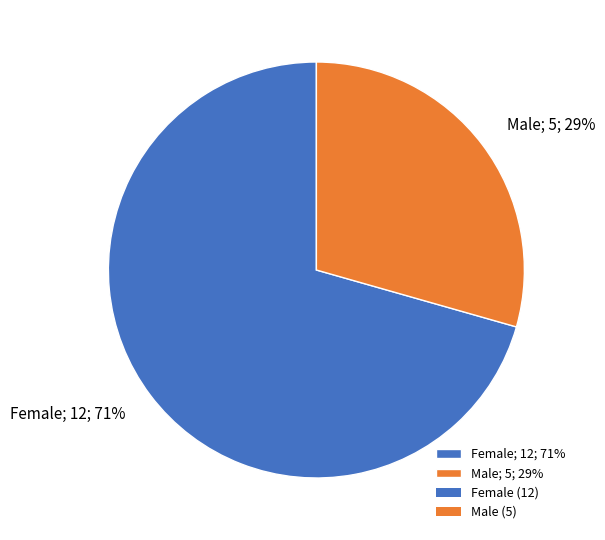

To the nearest percent, what percentage of the pie is Female?

71%